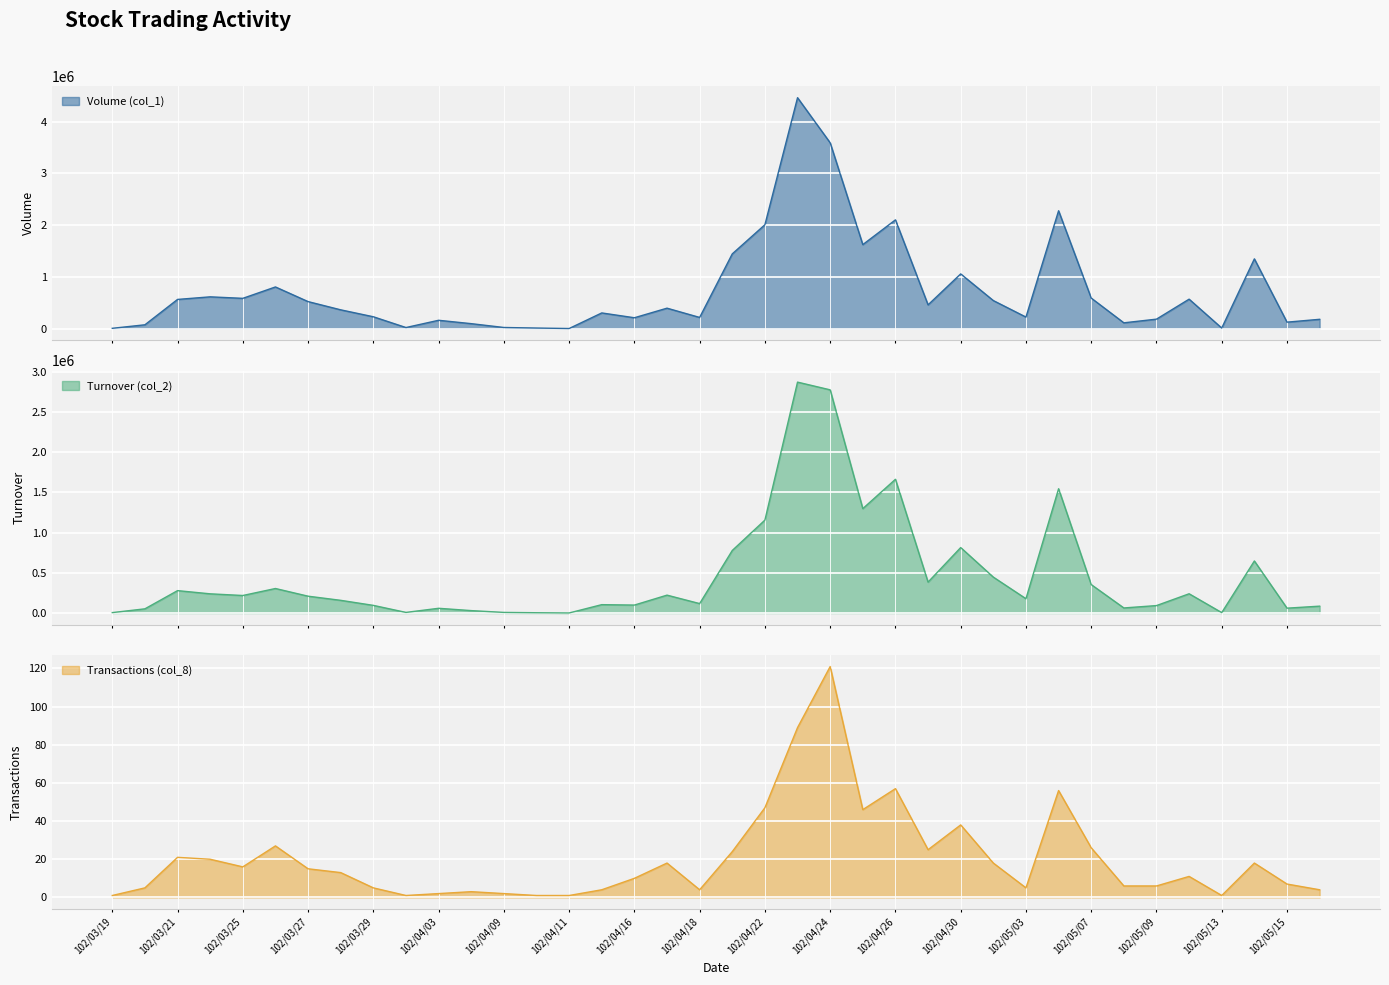

What is the label of the 8th point from the right?

102/05/07